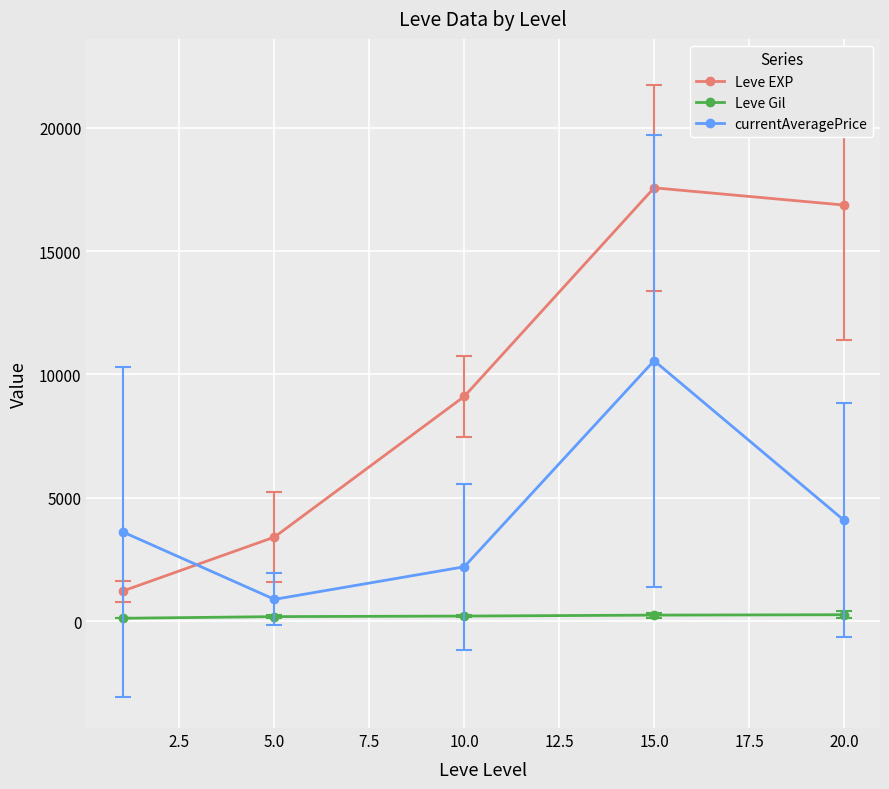

What is the value of the currentAveragePrice point at the 2nd from the left?

880.3